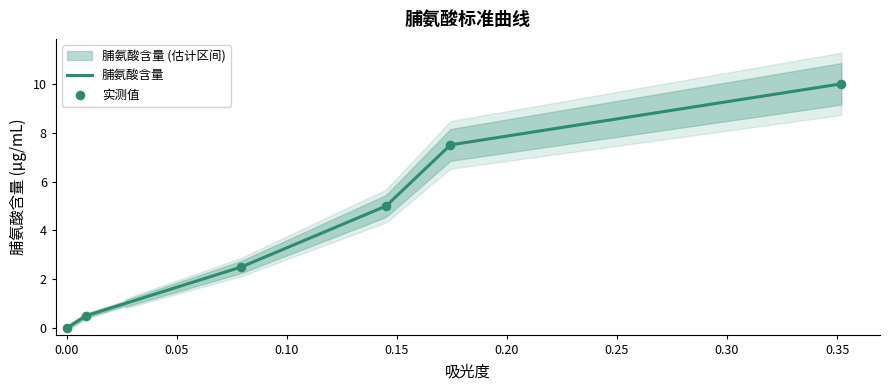

What is the change in value from 0.10 to 0.20?

+5.0